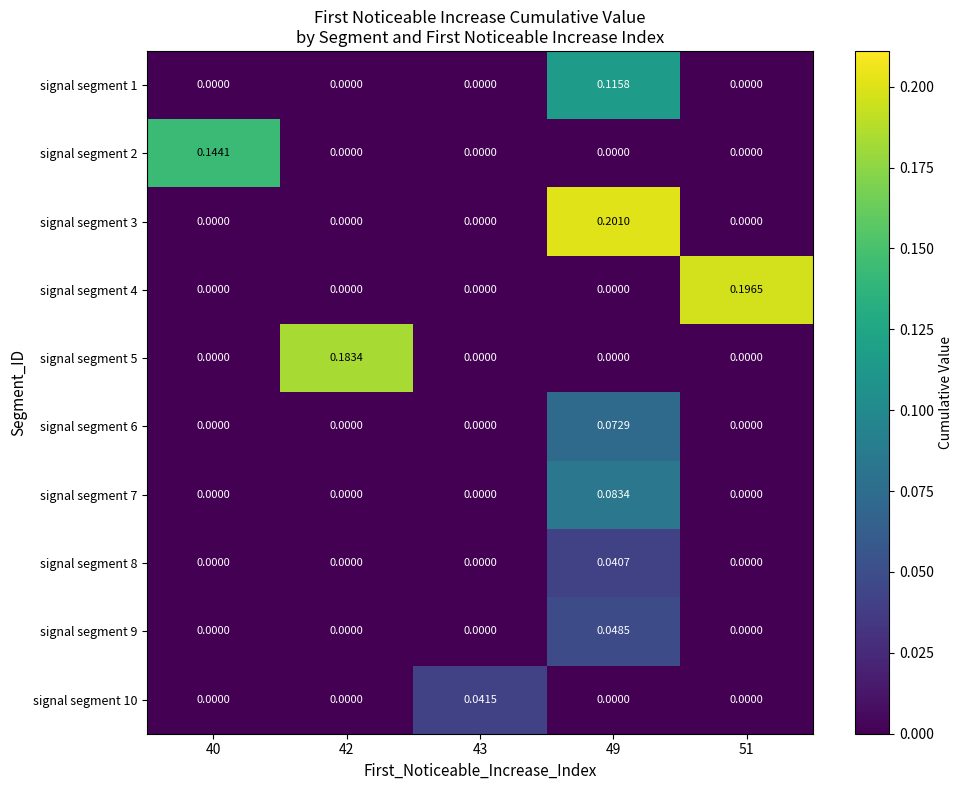

Which series has the widest spread of values?

signal segment 3